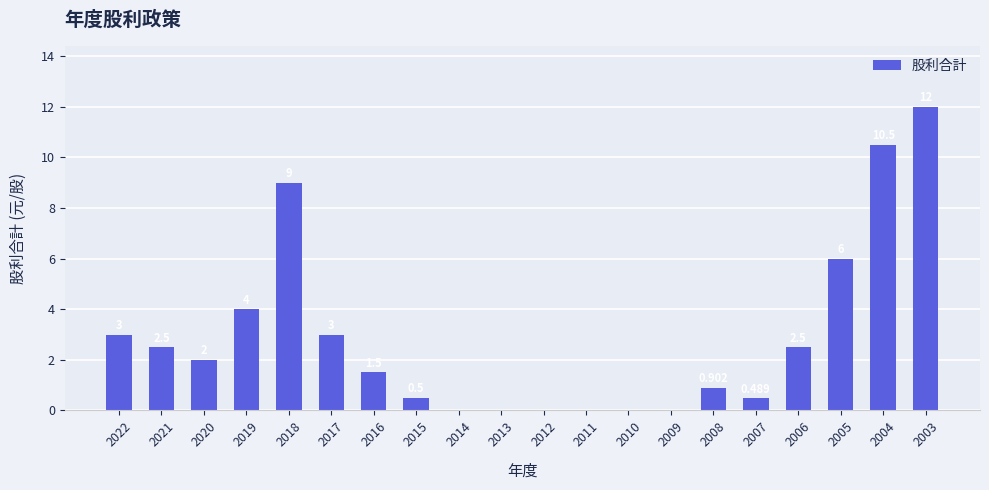

How many positive values are there?

14